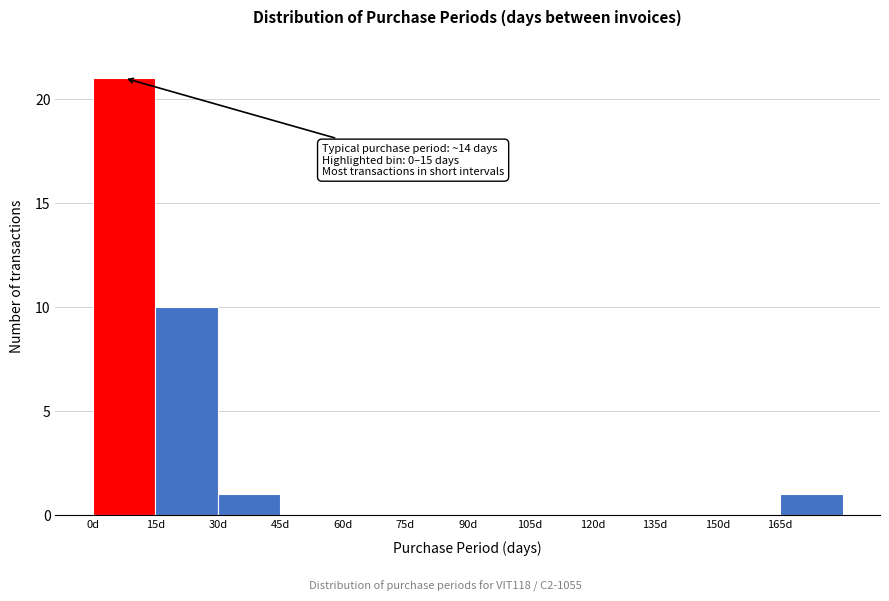

Over which range of the x-axis is the bar tallest?

0 to 15